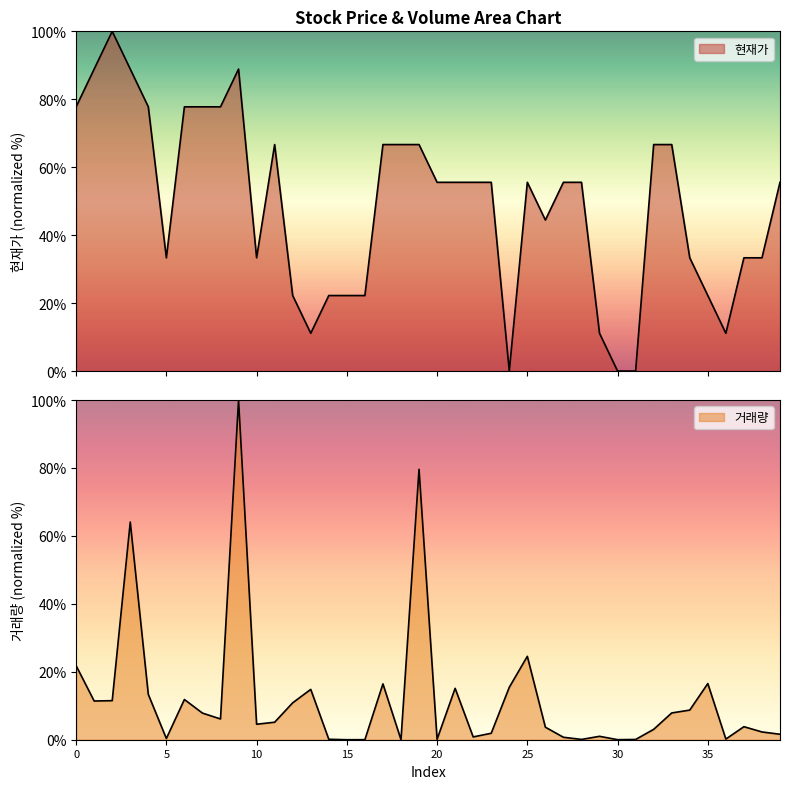

How many values in the 거래량 series are below 5?

20